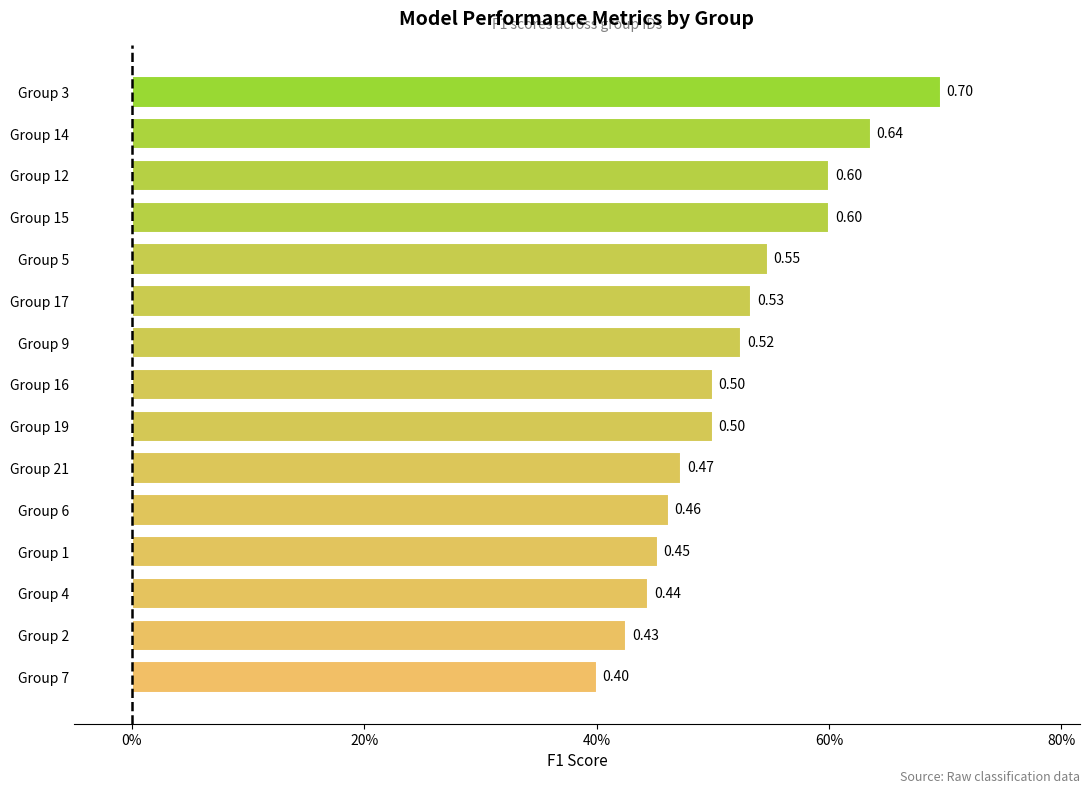

Does the chart contain any negative values?

No